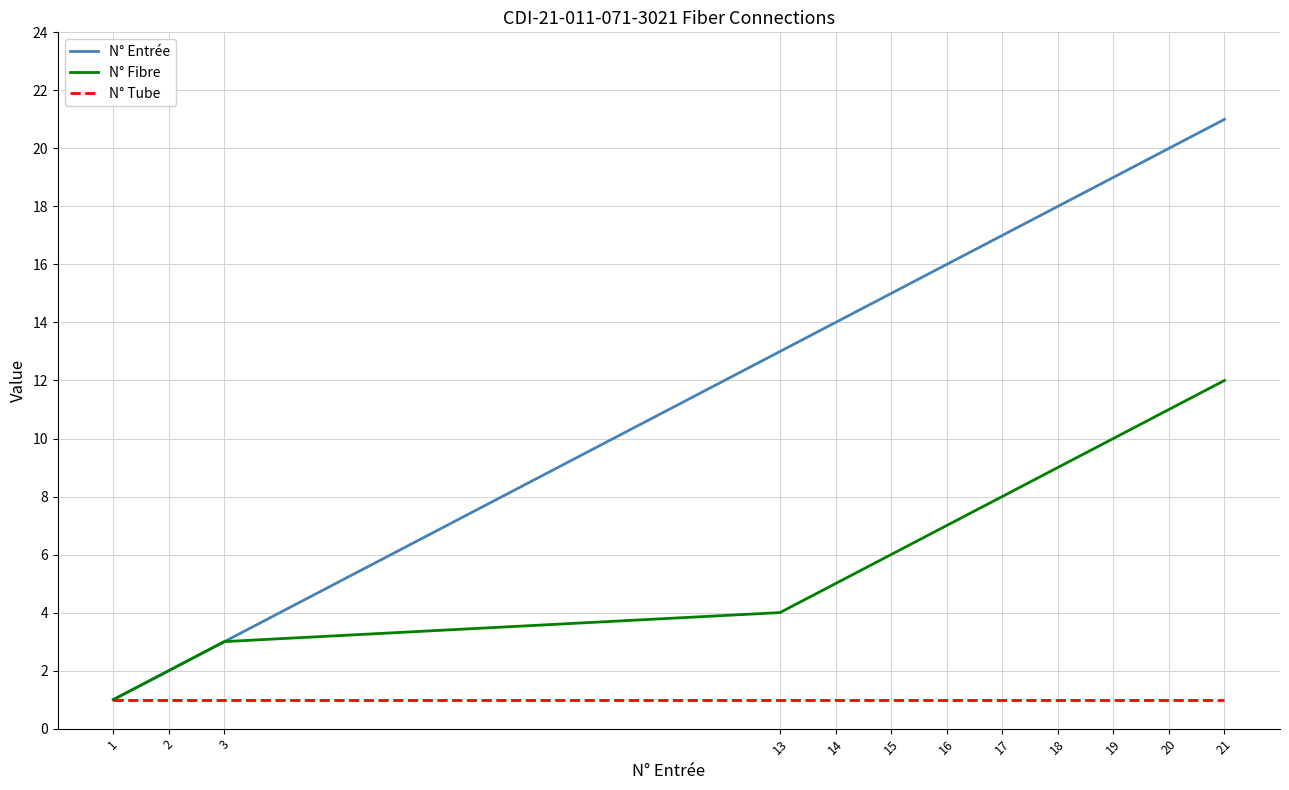

Is it true that N° Fibre equals 2 at 2?

True